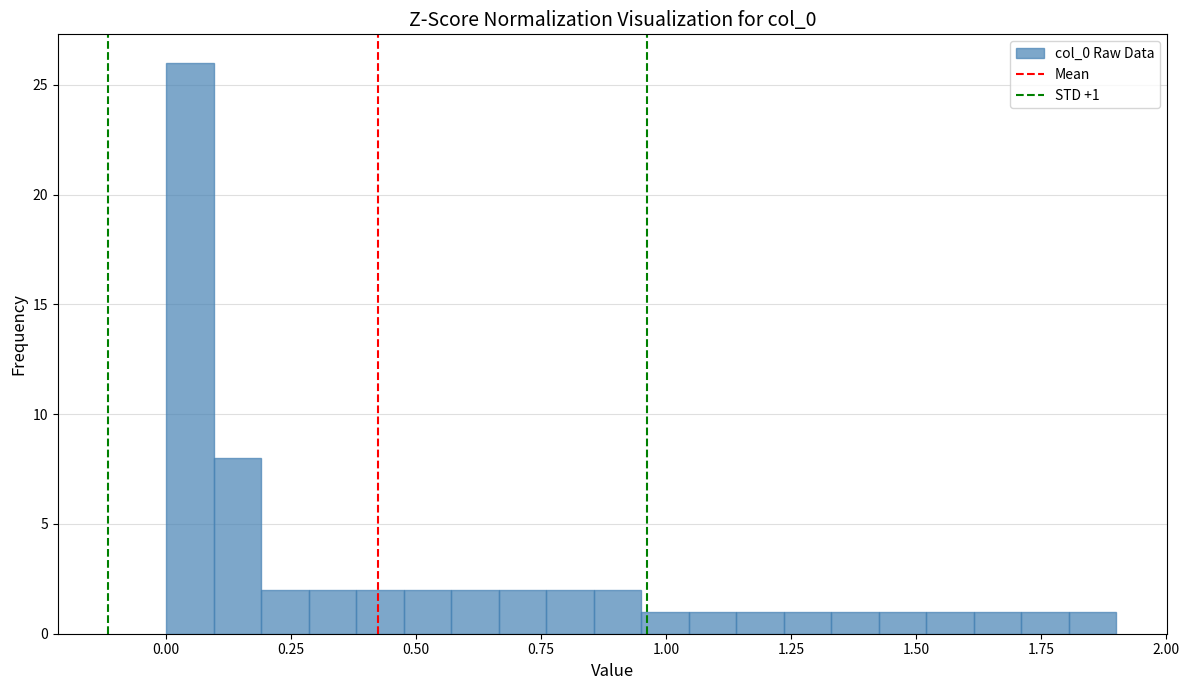

Around what value on the x-axis is the tallest bar? Give the approximate position of its centre, as read against the axis.

0.05